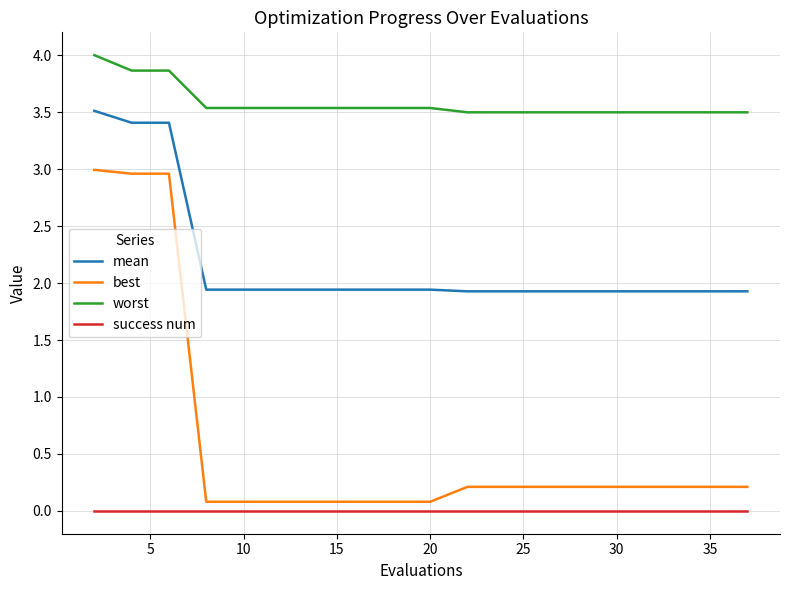

List the series in order of their overall mean, highest first.

worst, mean, best, success num